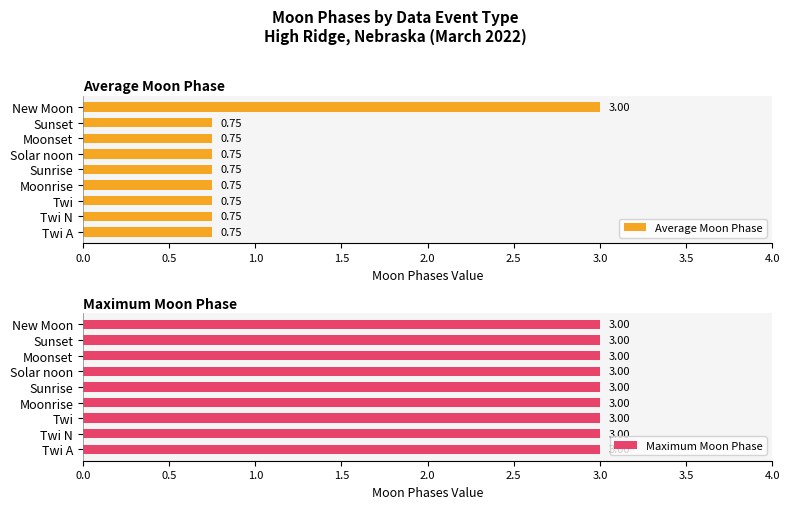

What is the average value of the Average Moon Phase series?

1.0